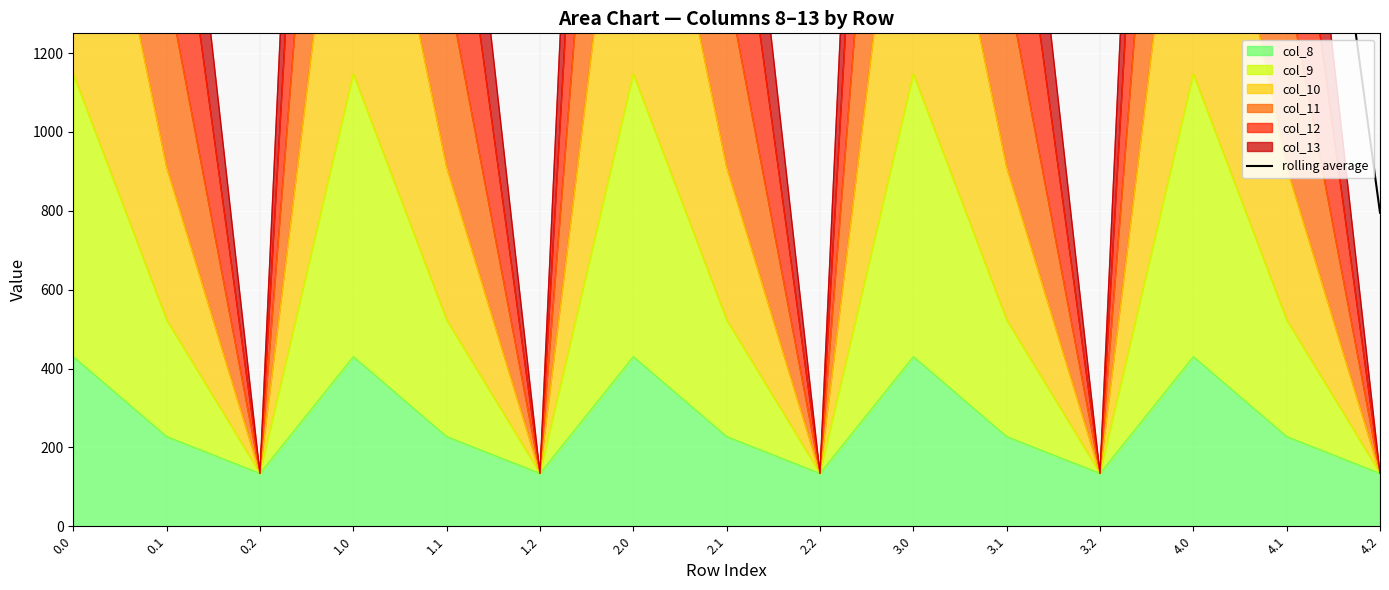

The value at 1.0 is 2546.2. True or false?

True